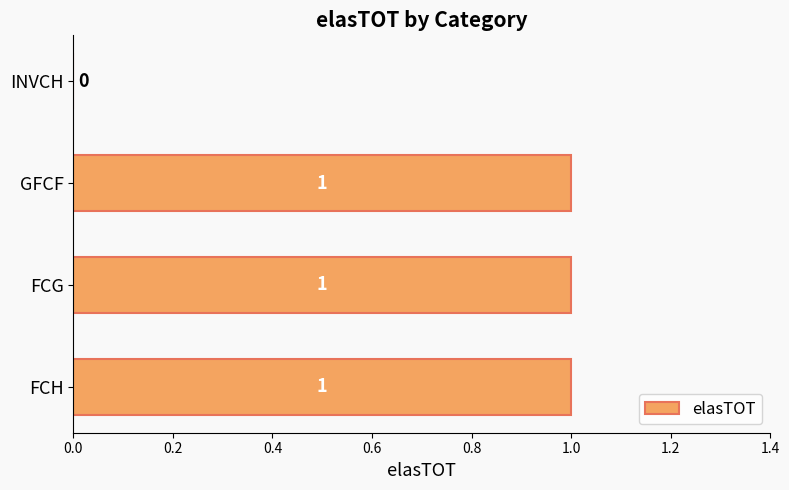

Where is the data nearest to the value 0?

INVCH